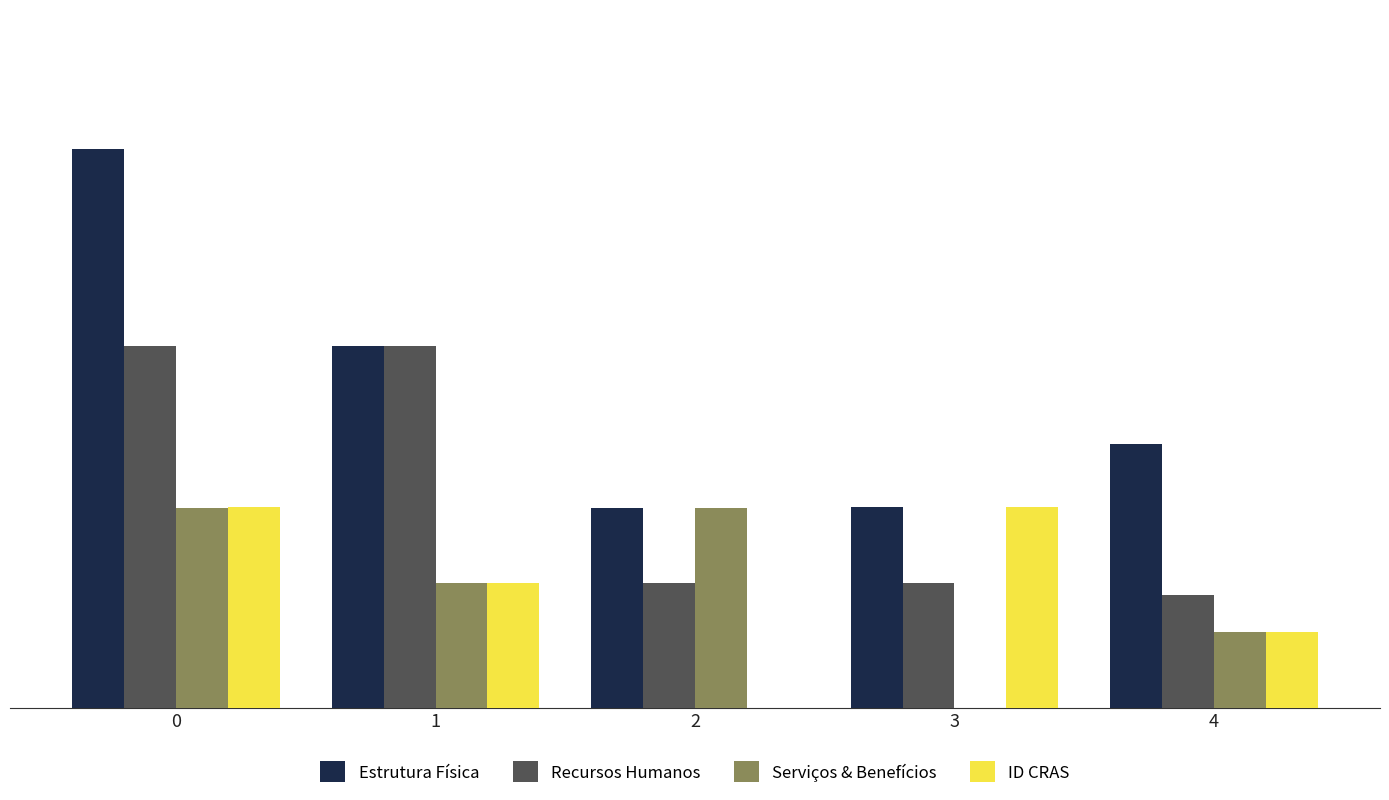

Between 1 and 2, which series saw the biggest shift?

Recursos Humanos